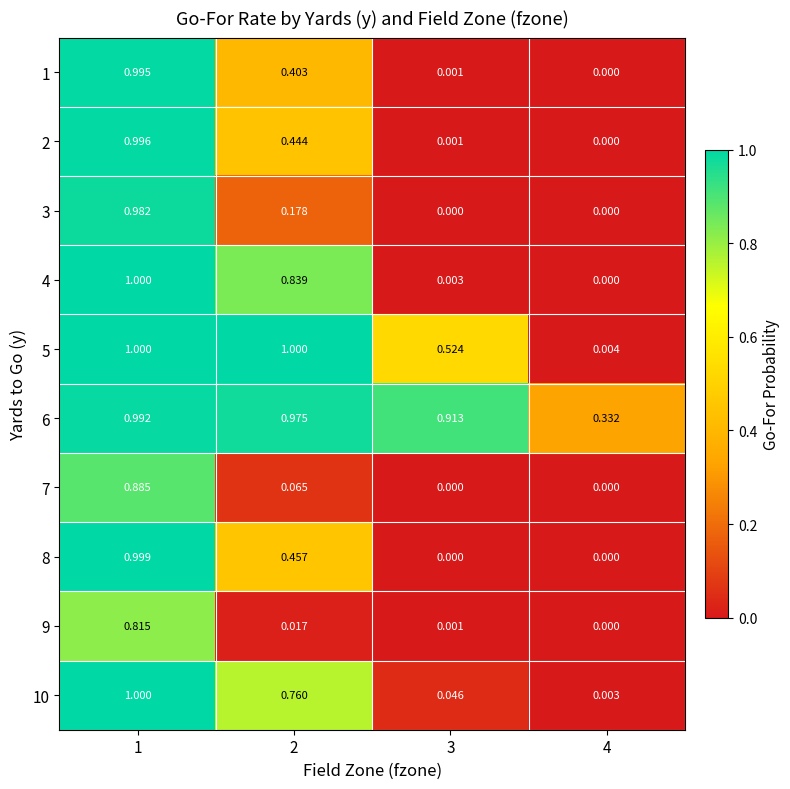

Is the value of 1 at 2 greater than the value of 6 at 3?

No